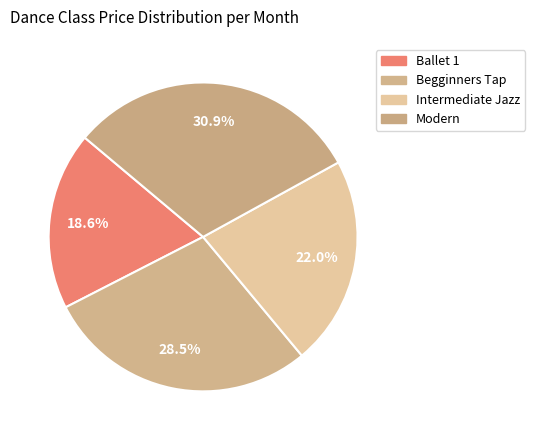

Is it true that Intermediate Jazz is 22% of the pie?

True